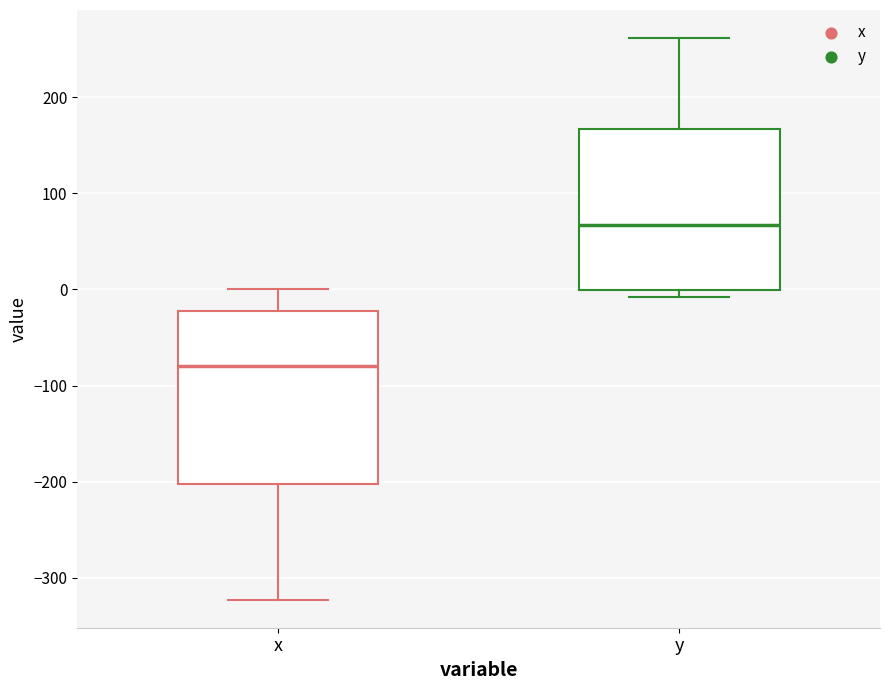

Where is the lower edge of the box for y on the y-axis? The values are not printed on the chart, so give them approximately, as read against the axis.

0